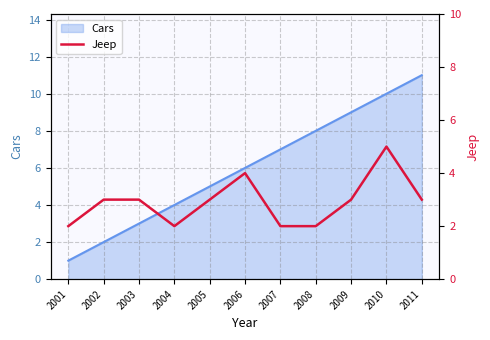

Where is the first local maximum?

2006